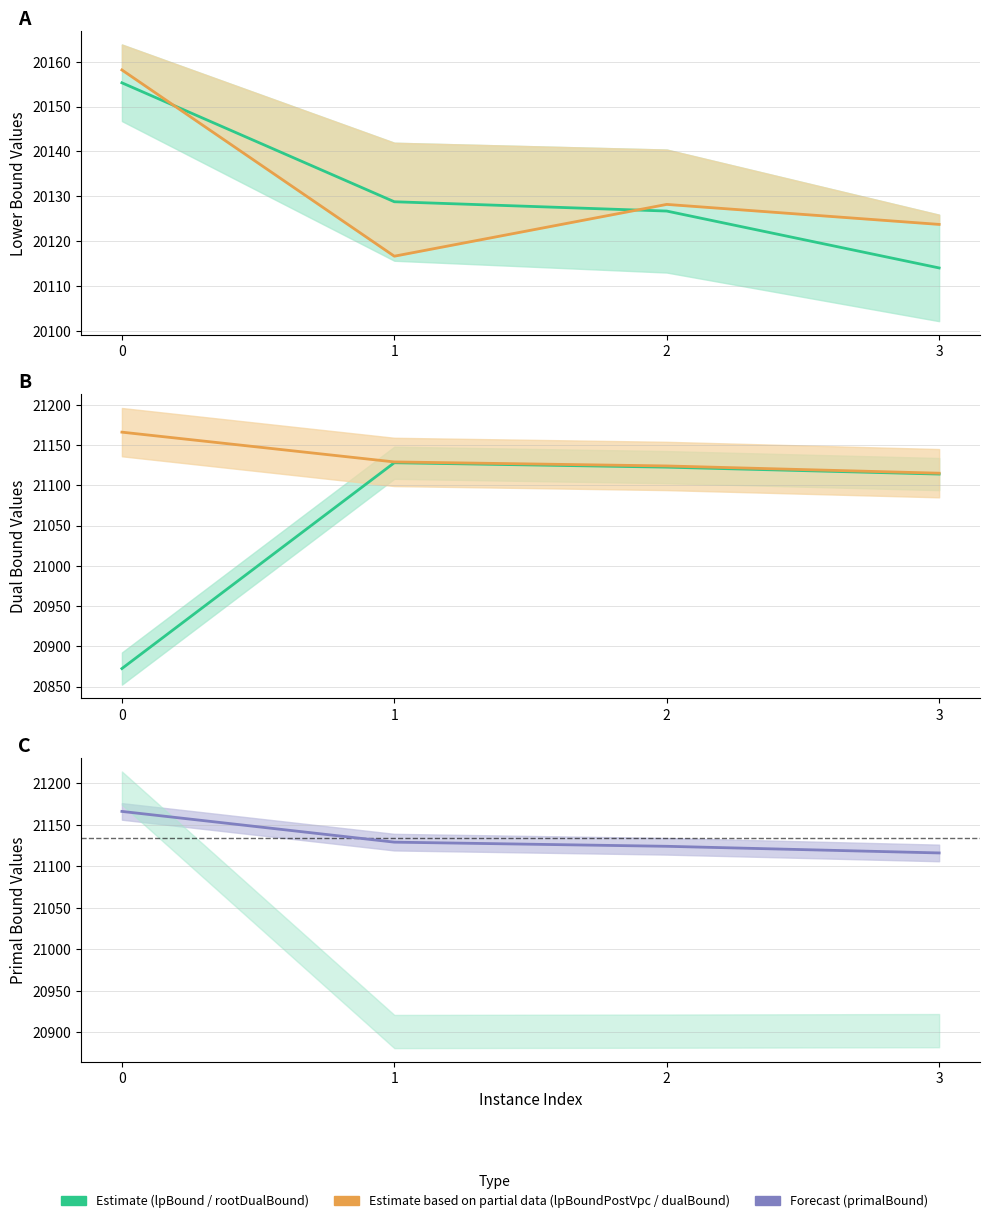

How many lines are shown in the chart?

5